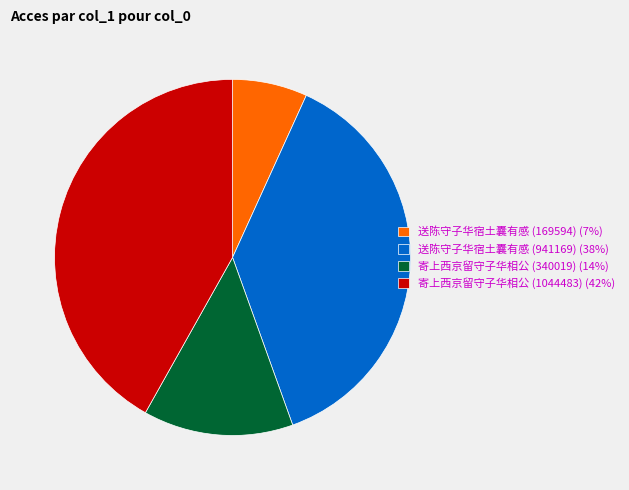

Which slice is the smallest?

送陈守子华宿土囊有感 (169594)